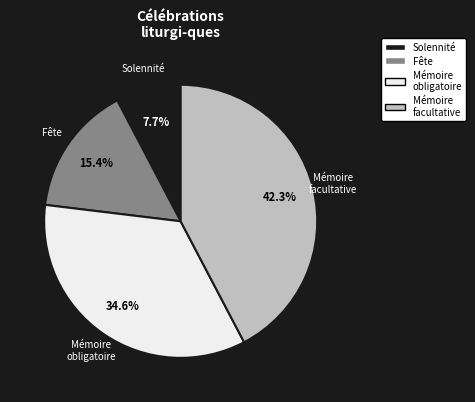

Is there any slice that represents more than half of the pie?

No